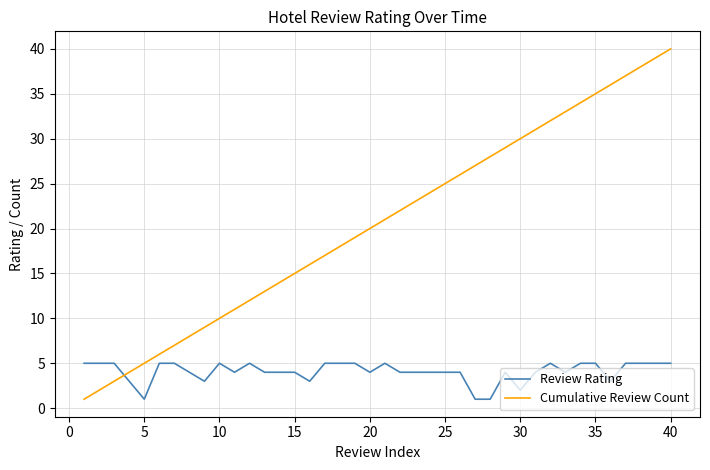

How many intersections are there between Review Rating and Cumulative Review Count?

1